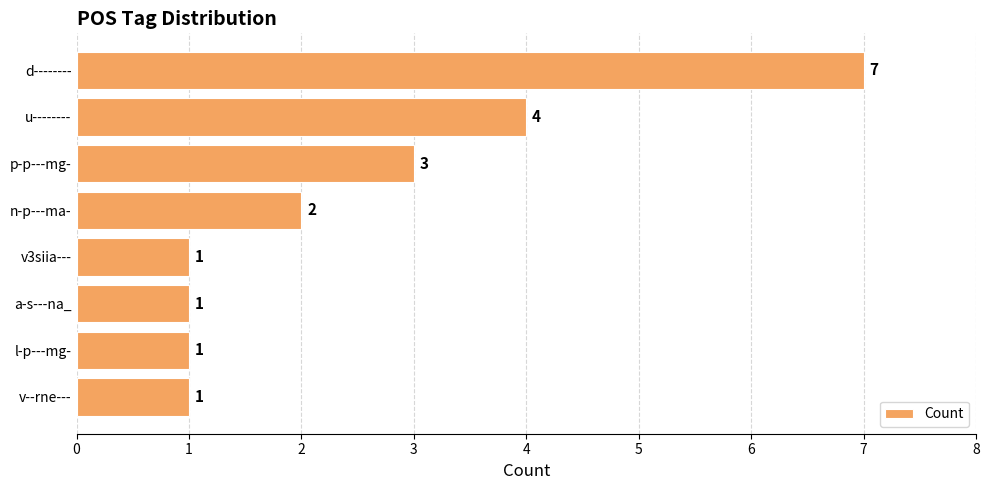

Is it true that the value at n-p---ma- is 2?

True